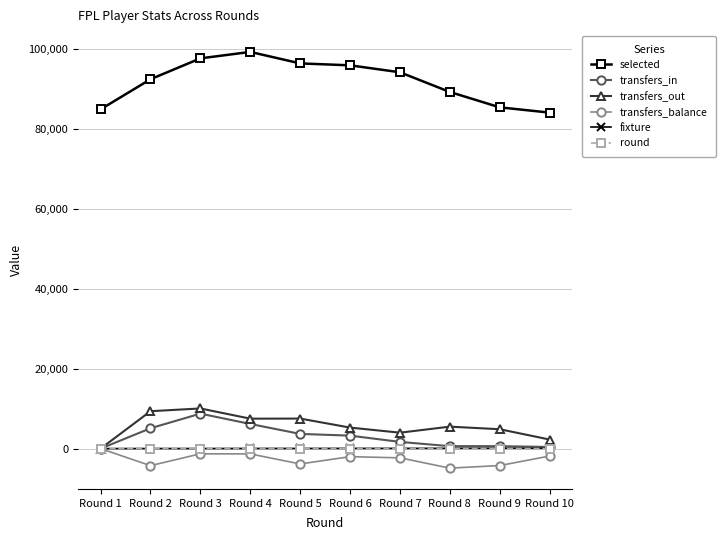

What is the minimum value shown in the chart?

-4882